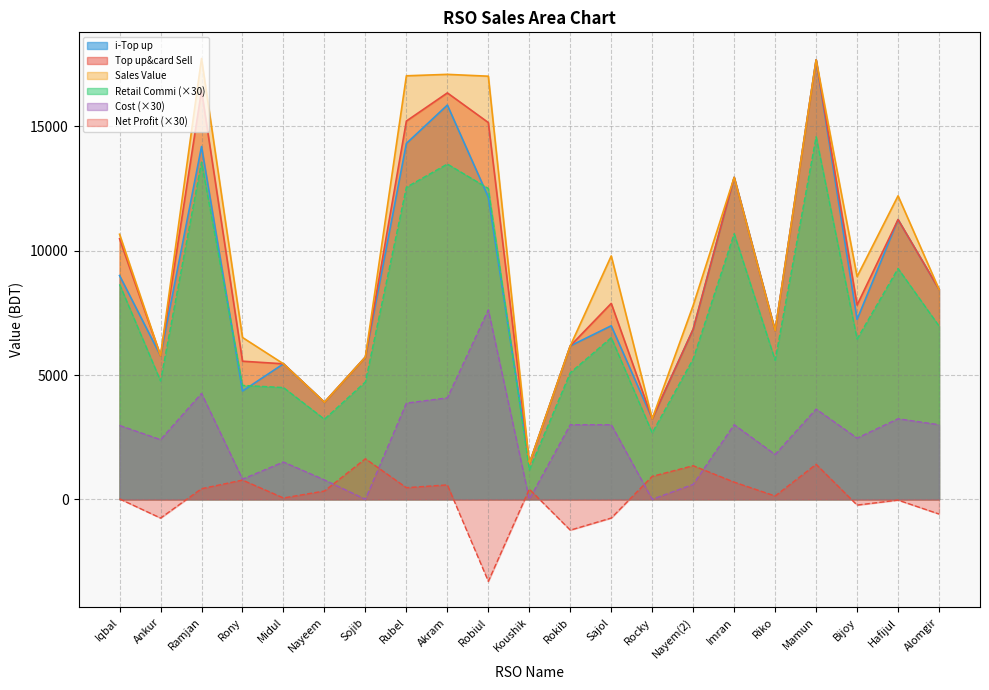

Reading right to left, list all the values displayed in this chart.

i-Top up: Alomgir=8448.0	Hafijul=11253.0	Bijoy=7234.0	Mamun=17677.0	Riko=6781.0	Imran=12950.0	Nayem(2)=6846.0	Rocky=3238.0	Sajol=6981.0	Rokib=6171.0	Koushik=1432.0	Robiul=12156.0	Akram=15859.0	Rubel=14317.0	Sojib=5722.0	Nayeem=3904.0	Midul=5450.0	Rony=4355.0	Ramjan=14192.0	Ankur=5771.0	Iqbal=9000.0
Top up&card Sell: Alomgir=8448.0	Hafijul=11253.0	Bijoy=7814.0	Mamun=17677.0	Riko=6781.0	Imran=12950.0	Nayem(2)=6846.0	Rocky=3238.0	Sajol=7881.0	Rokib=6171.0	Koushik=1432.0	Robiul=15156.0	Akram=16349.0	Rubel=15217.0	Sojib=5722.0	Nayeem=3904.0	Midul=5450.0	Rony=5555.0	Ramjan=16442.0	Ankur=5771.0	Iqbal=10480.0
Sales Value: Alomgir=8448.0	Hafijul=12208.0	Bijoy=8960.0	Mamun=17677.0	Riko=6781.0	Imran=12950.0	Nayem(2)=7801.0	Rocky=3238.0	Sajol=9791.0	Rokib=6171.0	Koushik=1432.0	Robiul=17021.0	Akram=17095.0	Rubel=17037.0	Sojib=5722.0	Nayeem=3904.0	Midul=5450.0	Rony=6510.0	Ramjan=17734.0	Ankur=5771.0	Iqbal=10662.0
Retail Commi: Alomgir=6969.6	Hafijul=9283.7	Bijoy=6446.5	Mamun=14583.5	Riko=5594.3	Imran=10683.8	Nayem(2)=5647.9	Rocky=2671.3	Sajol=6501.8	Rokib=5091.1	Koushik=1181.4	Robiul=12503.7	Akram=13487.9	Rubel=12554.0	Sojib=4720.6	Nayeem=3220.8	Midul=4496.2	Rony=4582.9	Ramjan=13564.6	Ankur=4761.1	Iqbal=8646.0
Cost: Alomgir=3000.0	Hafijul=3240.0	Bijoy=2460.0	Mamun=3630.0	Riko=1800.0	Imran=3000.0	Nayem(2)=600.0	Rocky=0.0	Sajol=3000.0	Rokib=3000.0	Koushik=0.0	Robiul=7620.0	Akram=4080.0	Rubel=3870.0	Sojib=0.0	Nayeem=780.0	Midul=1500.0	Rony=810.0	Ramjan=4260.0	Ankur=2400.0	Iqbal=2970.0
Net Profit: Alomgir=-592.3	Hafijul=-32.9	Bijoy=-233.0	Mamun=1407.9	Riko=132.6	Imran=690.8	Nayem(2)=1351.1	Rocky=922.8	Sajol=-753.9	Rokib=-1241.3	Koushik=408.1	Robiul=-3300.5	Akram=579.5	Rubel=466.8	Sojib=1630.8	Nayeem=332.6	Midul=53.2	Rony=773.2	Ramjan=426.0	Ankur=-755.3	Iqbal=16.8